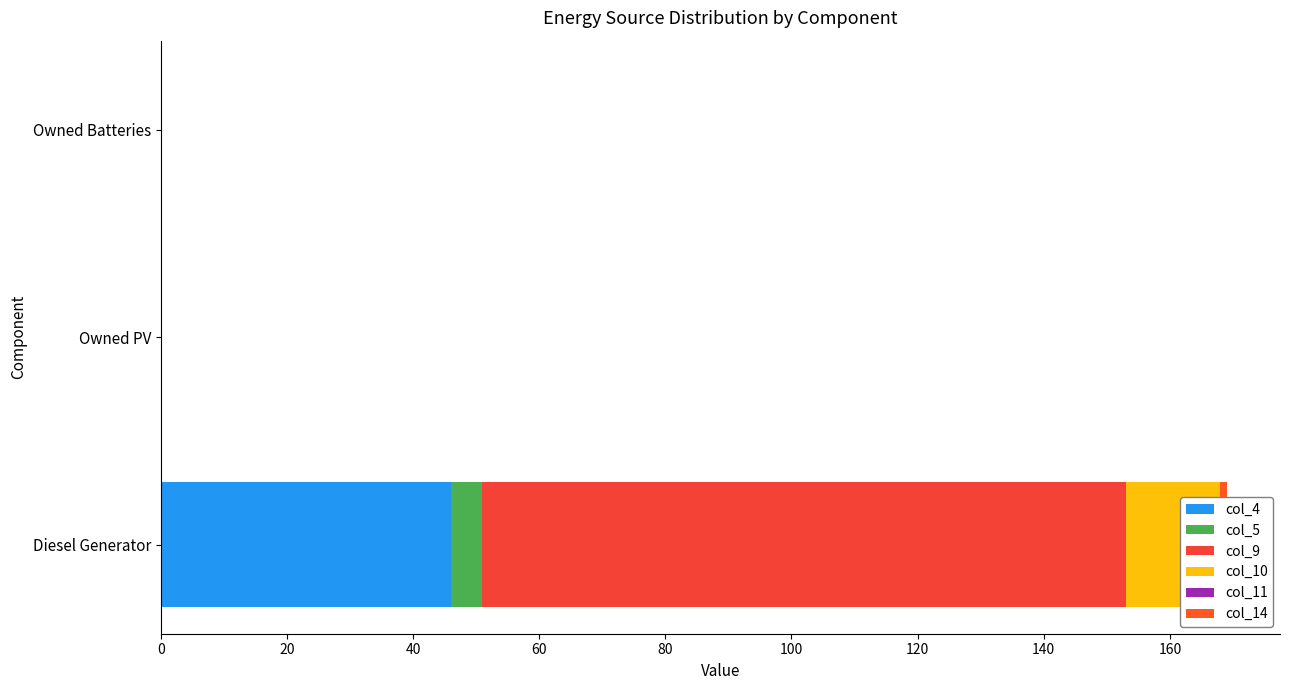

List the series in order of their peak value, highest first.

col_9, col_4, col_10, col_5, col_14, col_11